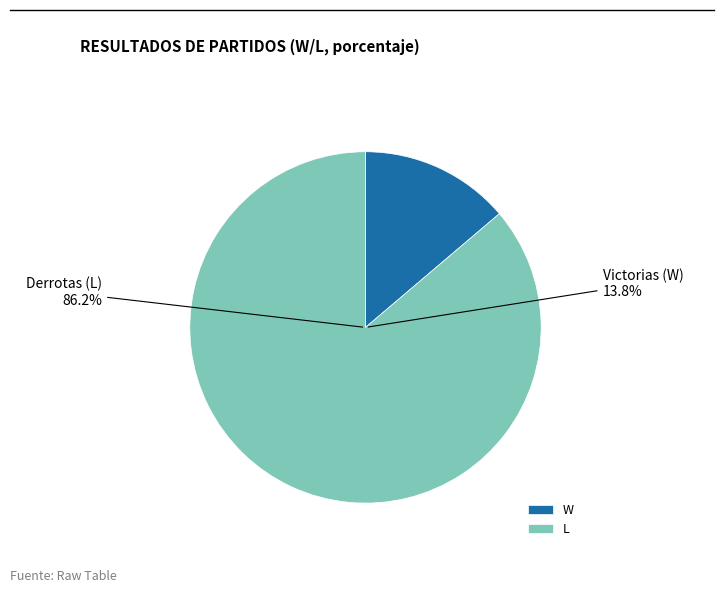

True or false: W accounts for 5% of the total.

False